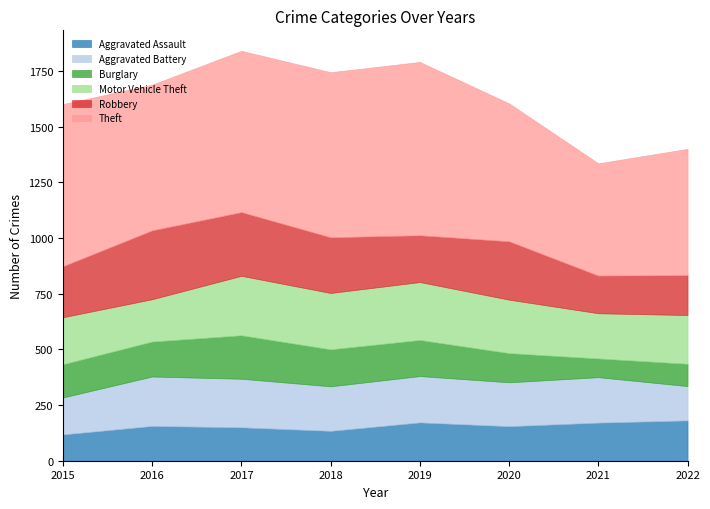

Which category has the lowest value across all series?

2021